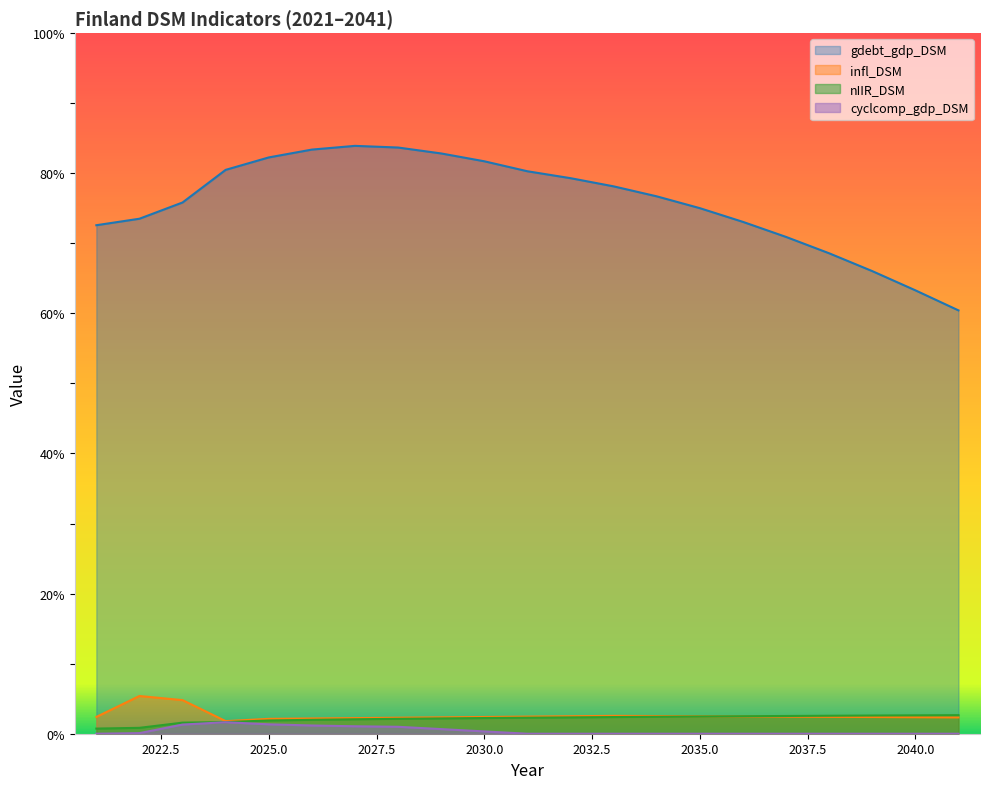

True or false: cyclcomp_gdp_DSM has a value of 0.0 at 2039.

True